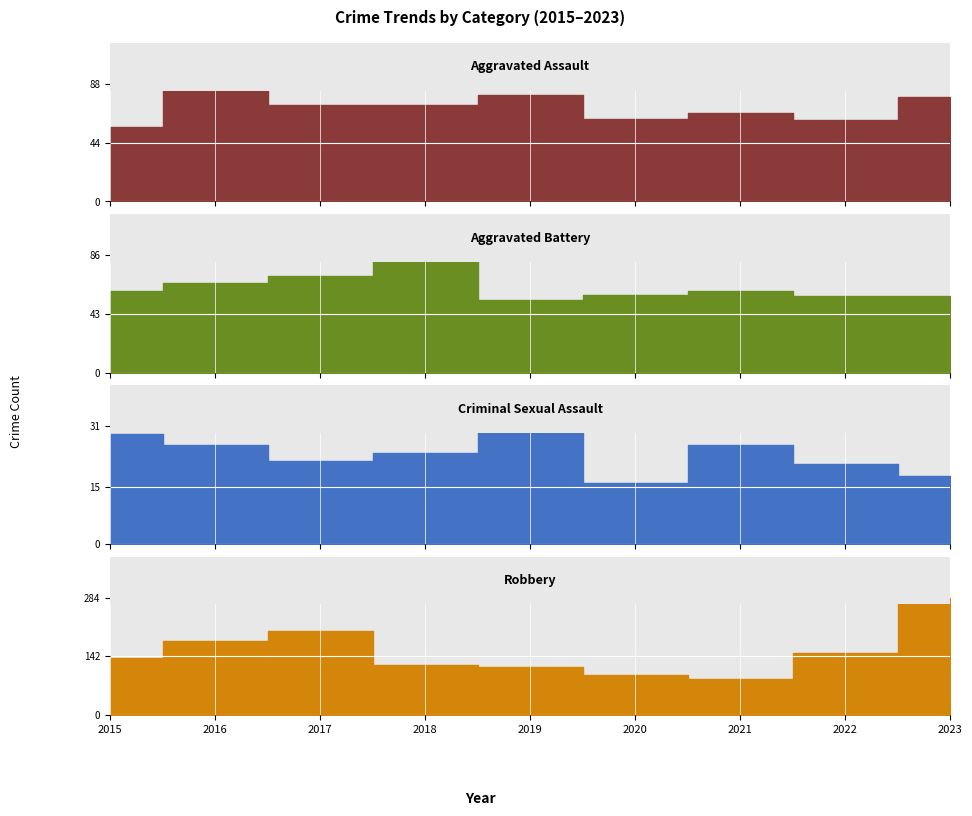

True or false: Aggravated Assault and Criminal Sexual Assault intersect in this chart.

False